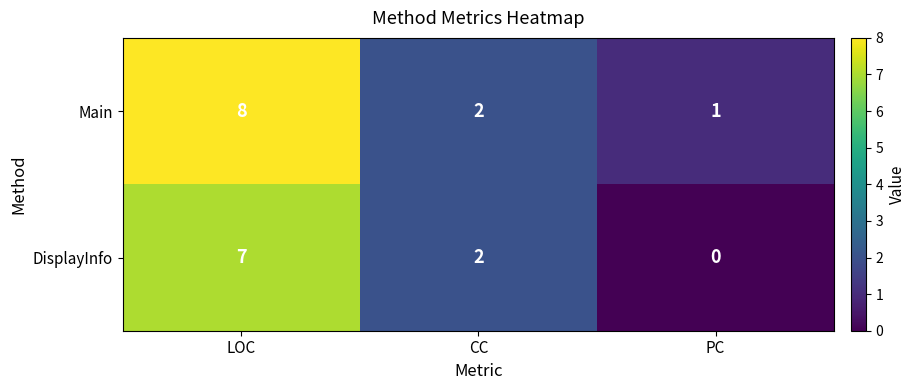

Rank the series by their average value, from highest to lowest.

Main, DisplayInfo